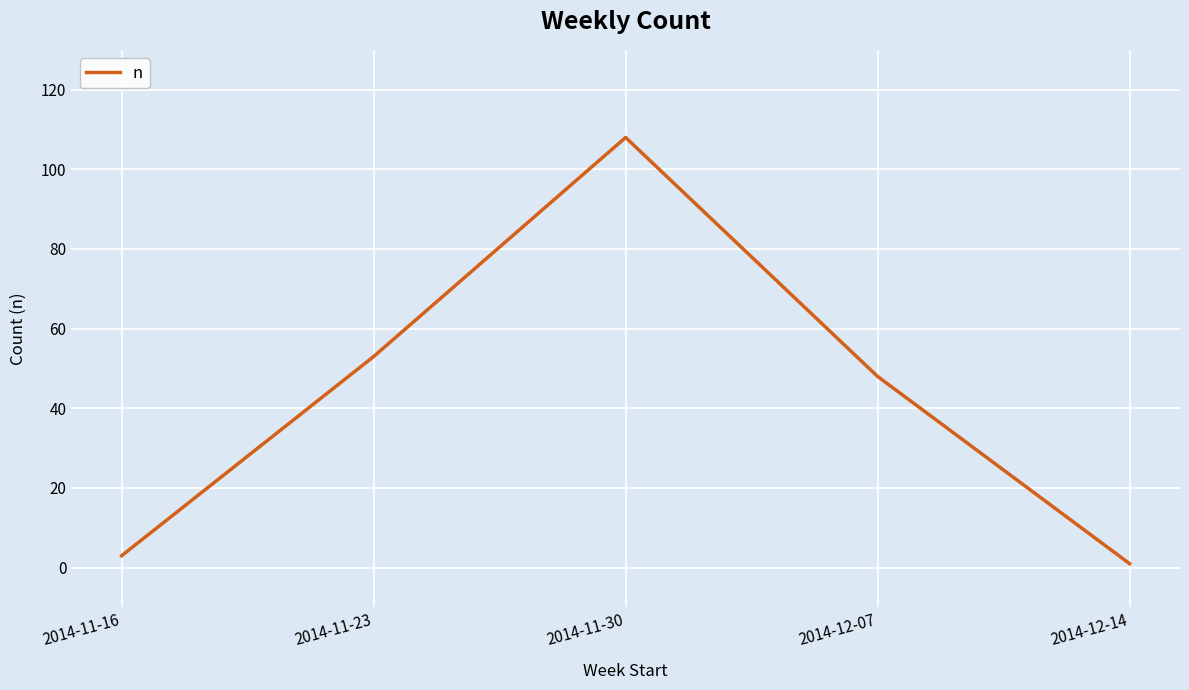

What is the minimum value shown in the chart?

1